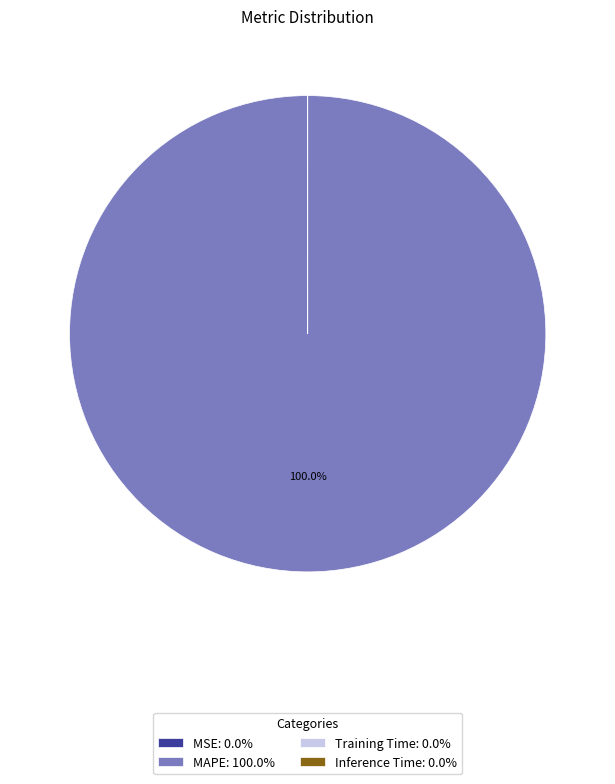

What percentage is the MAPE slice, to the nearest percent?

100%